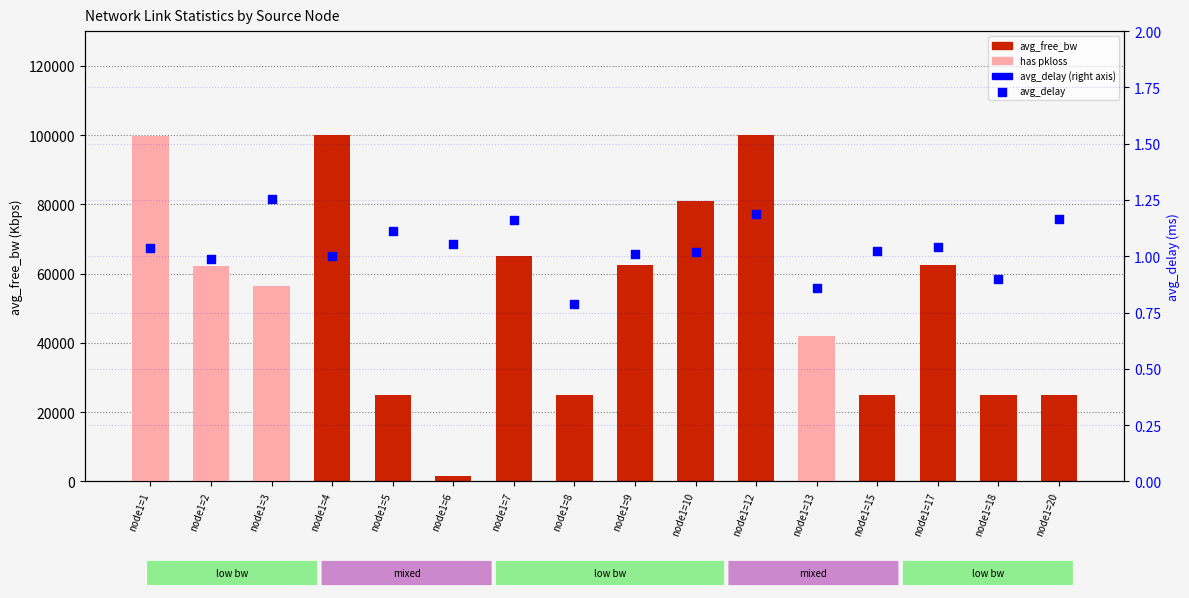

Is the value of avg_delay at node1=8 greater than the value of avg_free_bw at node1=18?

No